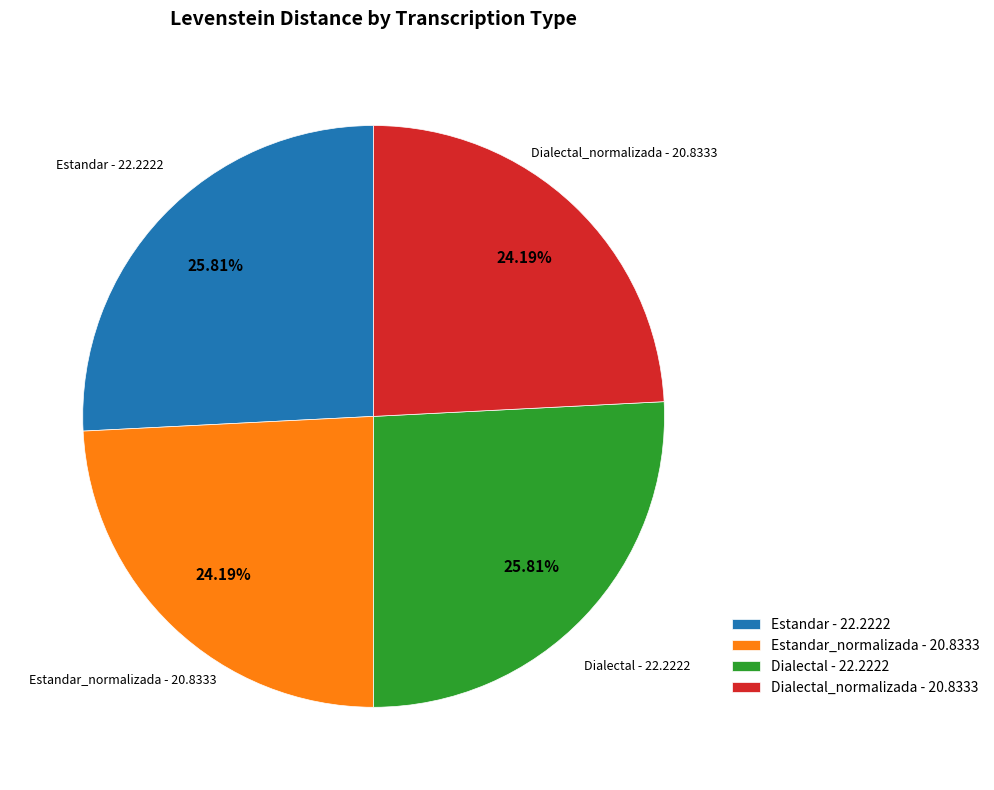

Does Dialectal - 22.2222 account for over 50% of the chart?

No